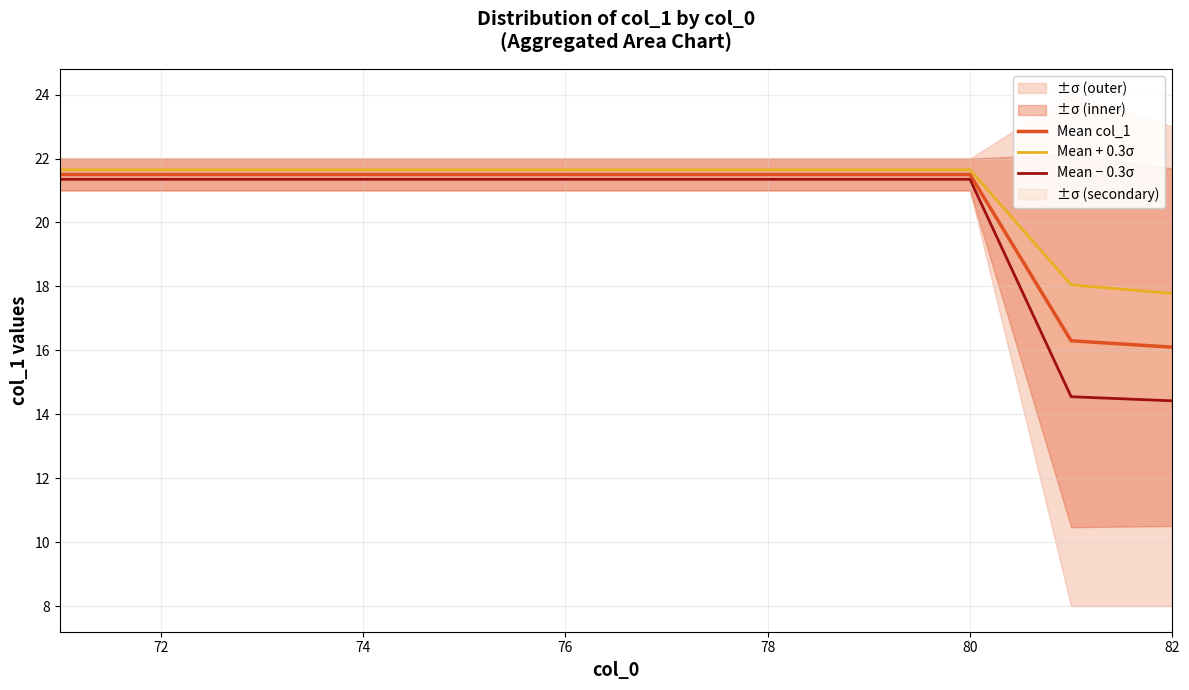

Which series has the widest spread of values?

Mean − 0.3σ